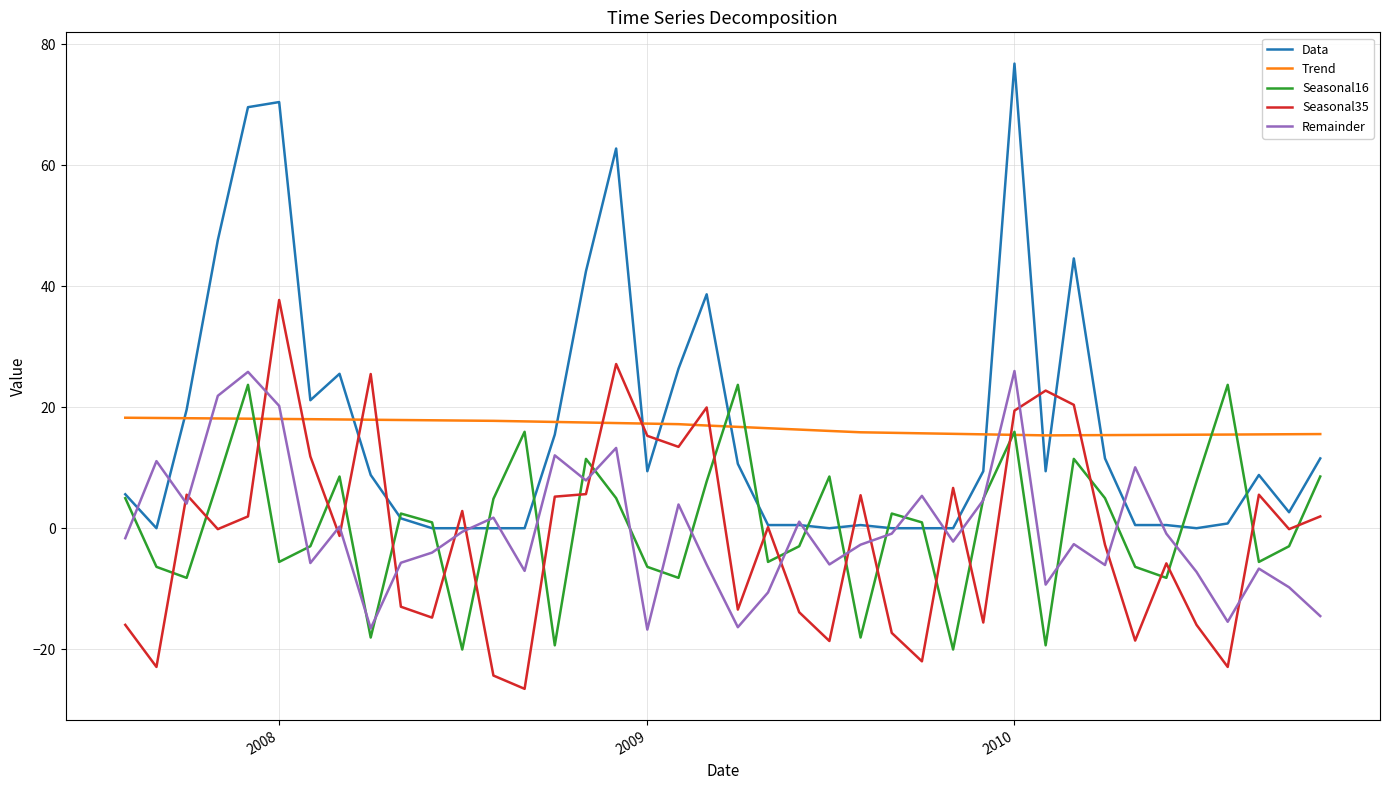

Which series has the widest spread of values?

Data